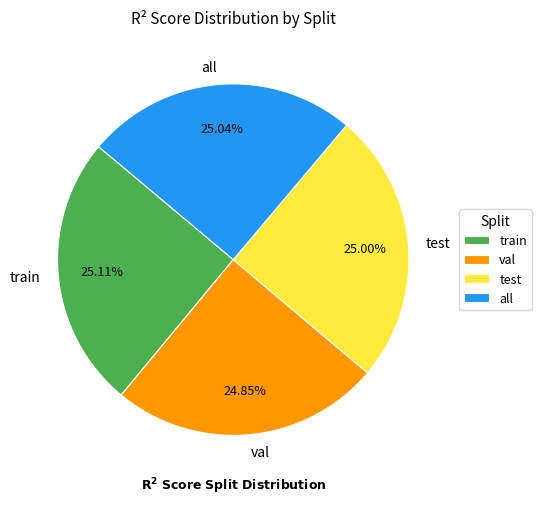

Is there any slice that represents more than half of the pie?

No